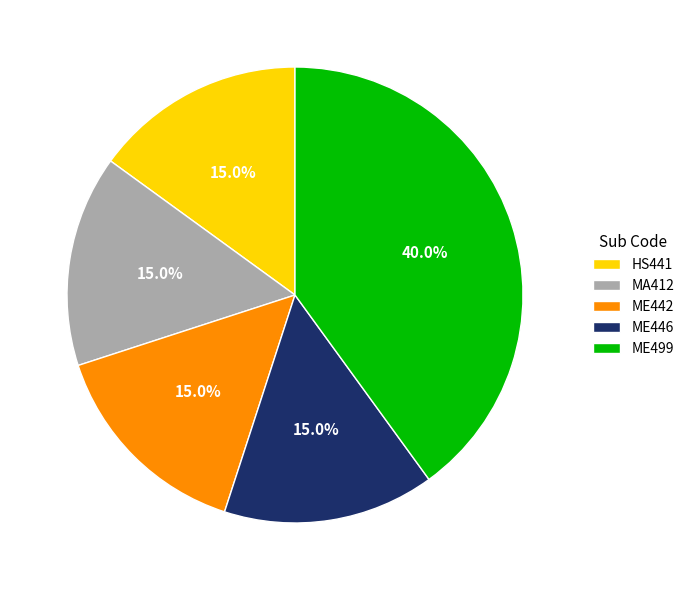

How many slices are in this pie chart?

5